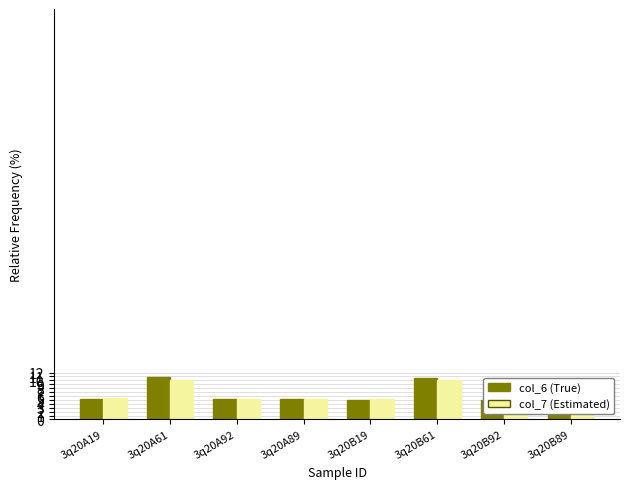

Reading left to right, transcribe all the data shown in this chart.

col_6 (True): 5.2	10.7	5.3	5.2	5.1	10.7	5.0	5.1
col_7 (Estimated): 5.5	10.1	5.1	5.2	5.3	10.0	4.8	4.9